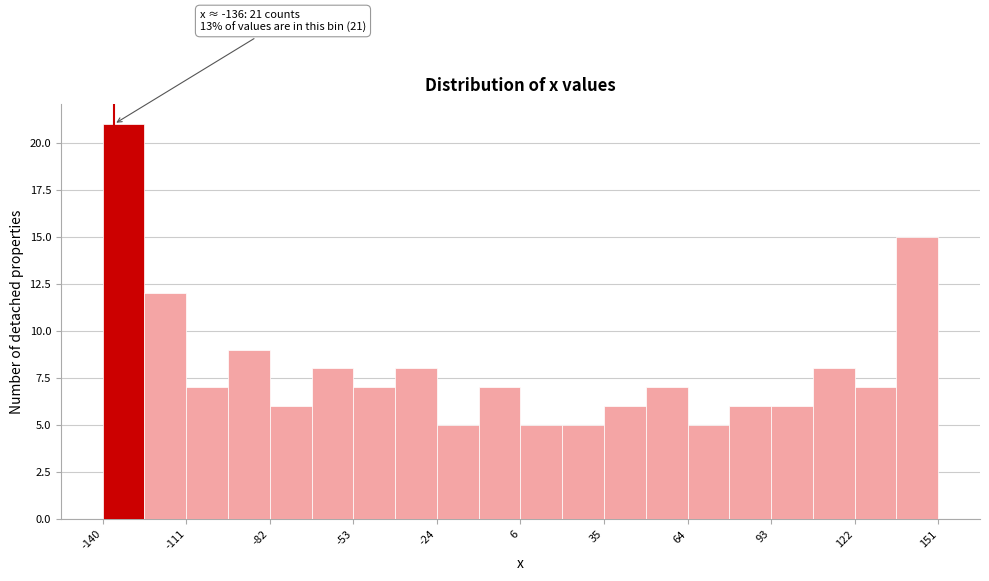

Read against the x-axis, roughly where is the centre of the tallest bar?

-135